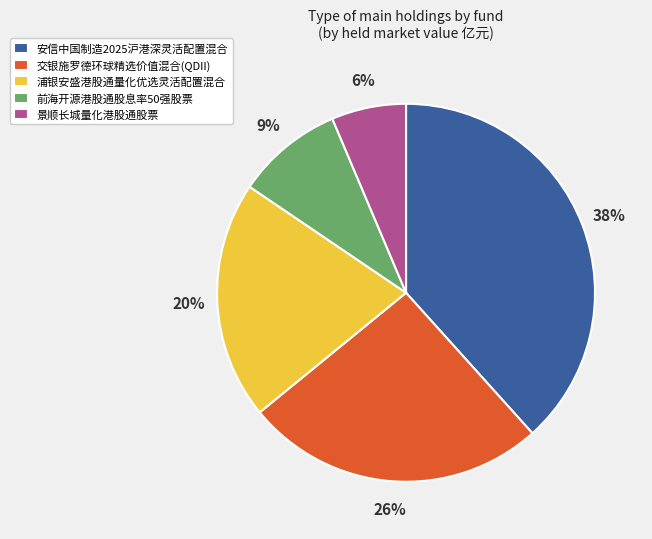

Combined, do 浦银安盛港股通量化优选灵活配置混合 and 安信中国制造2025沪港深灵活配置混合 account for over 50%?

Yes